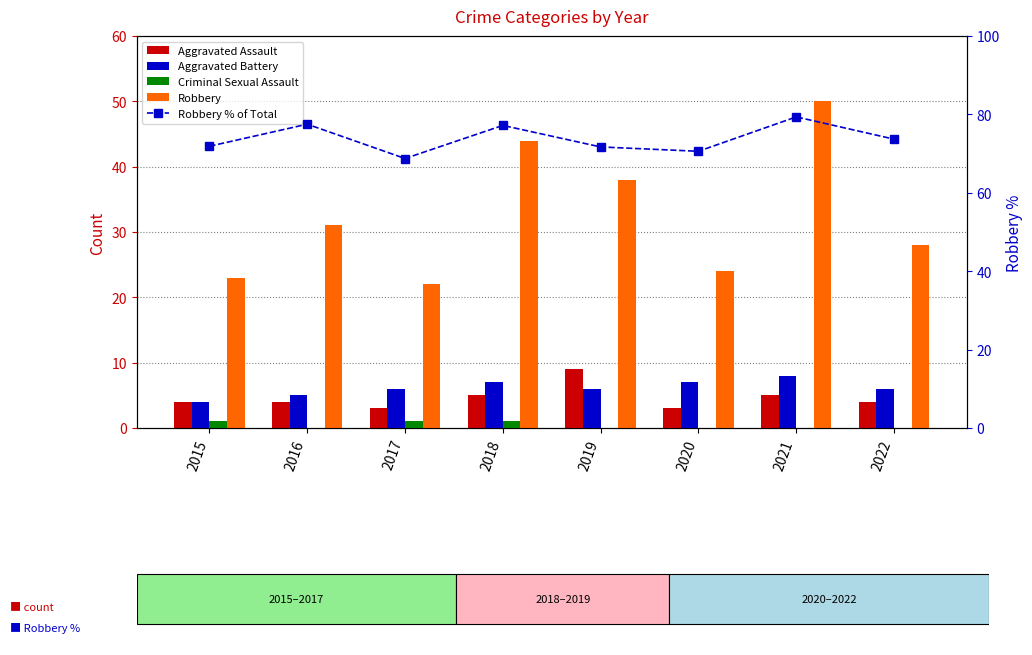

How many groups of bars are there?

8